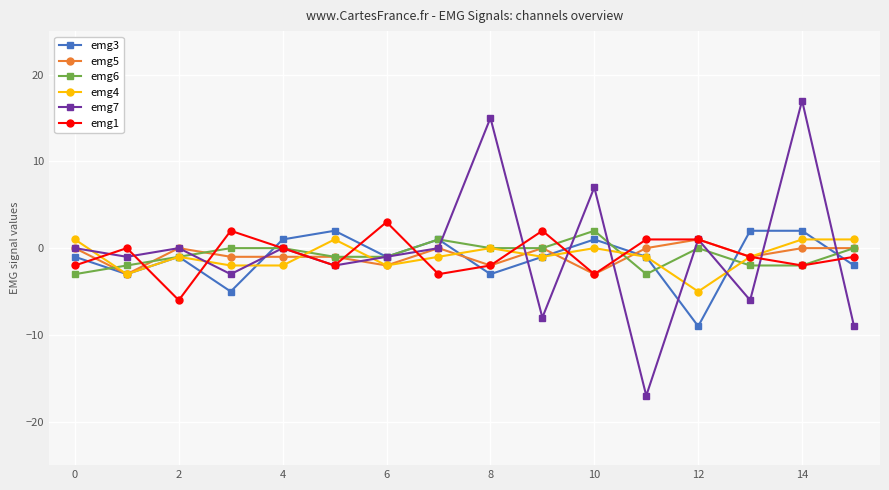

True or false: emg3 has more than 2 points higher than both neighbors.

True